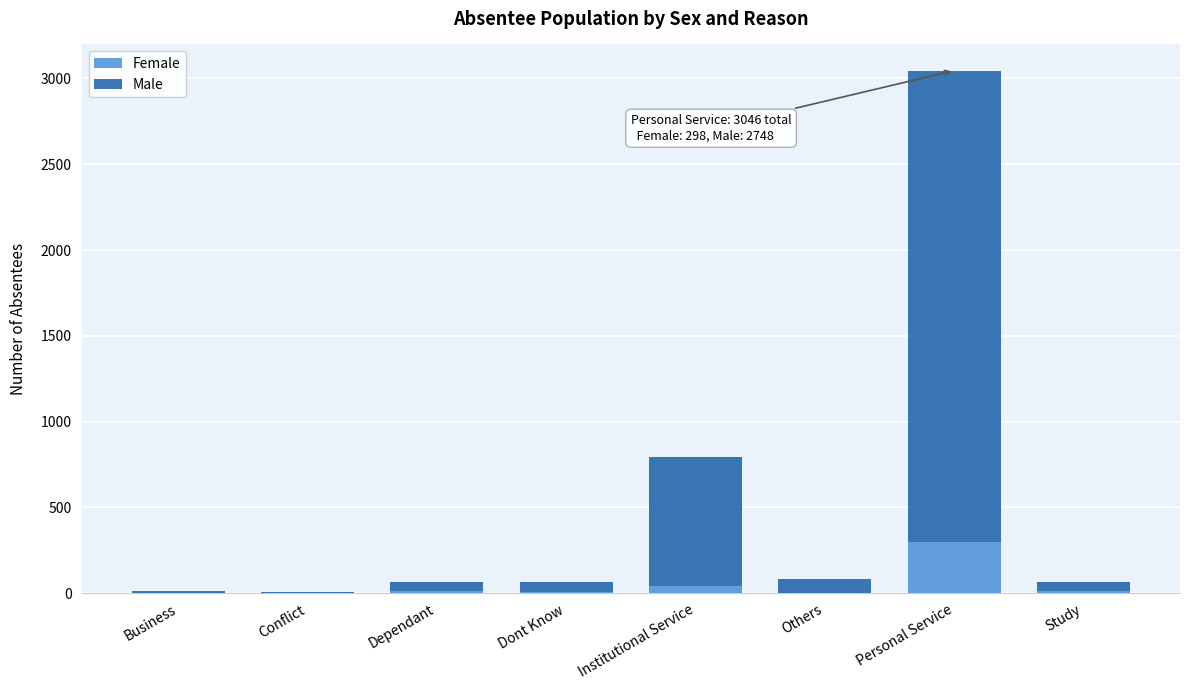

What is the highest value of the Female series?

298